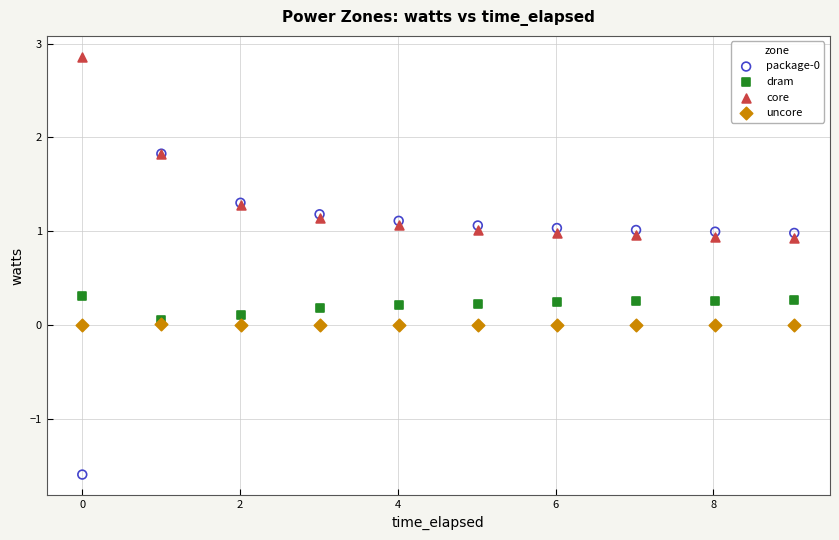

Which series reaches the maximum Y coordinate?

core